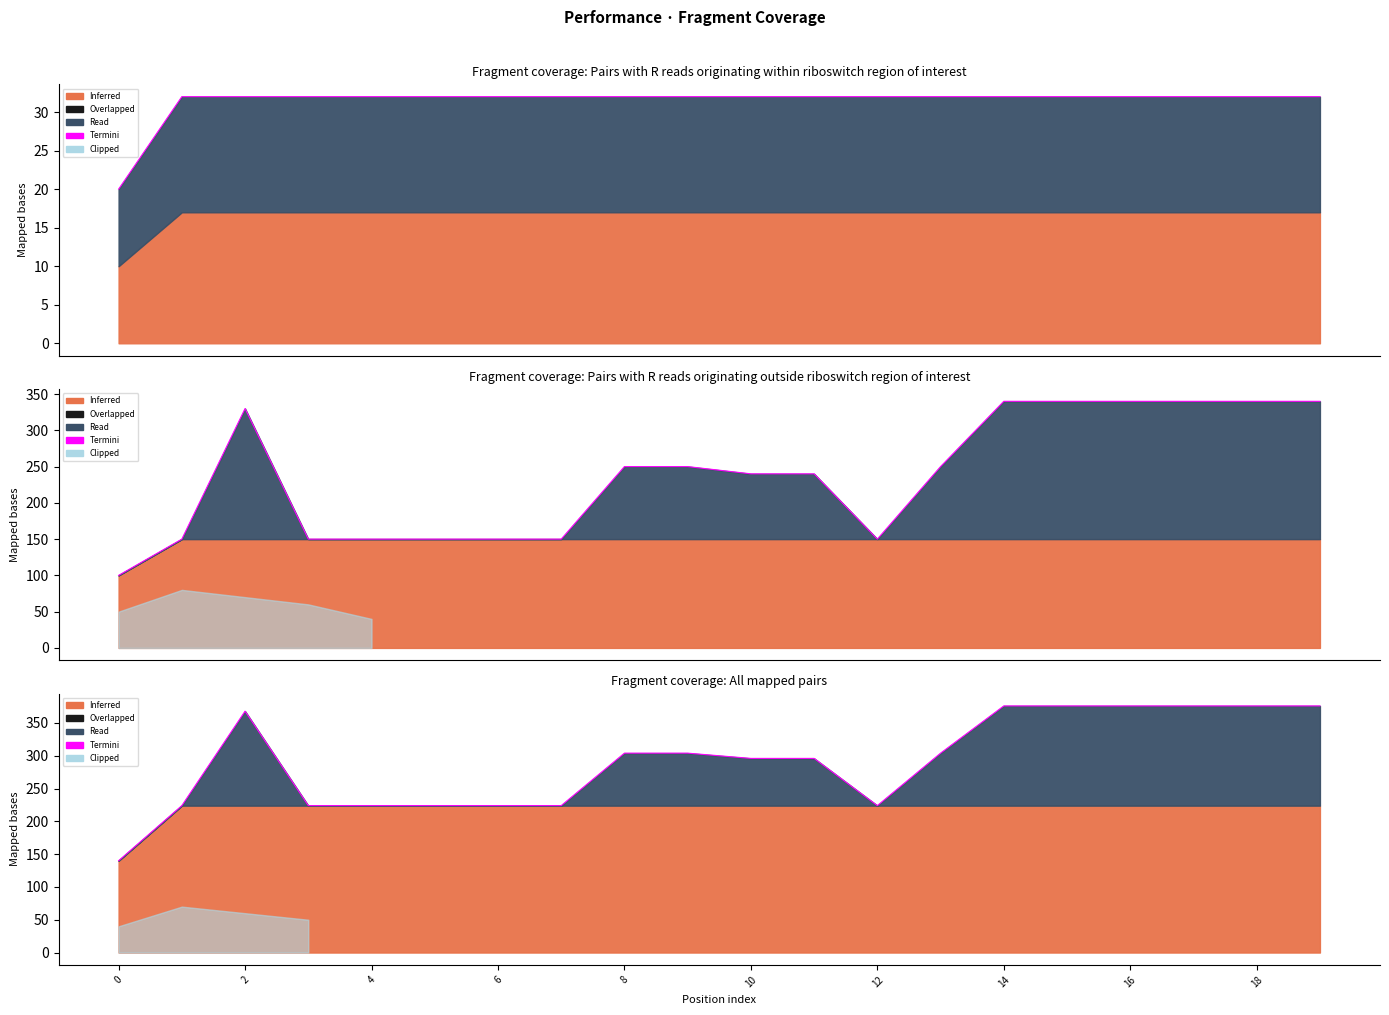

How many points are lower than both their immediate neighbors (excluding endpoints)?

1